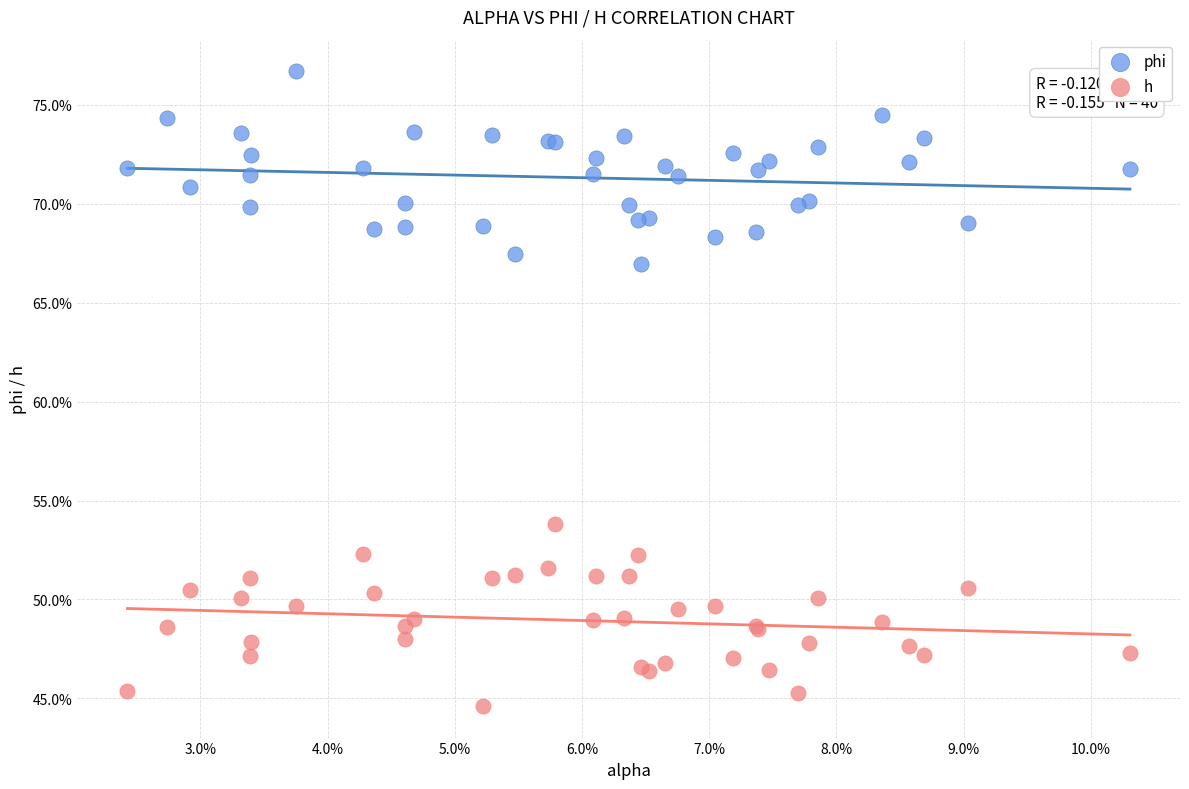

Which series reaches the maximum Y coordinate?

phi